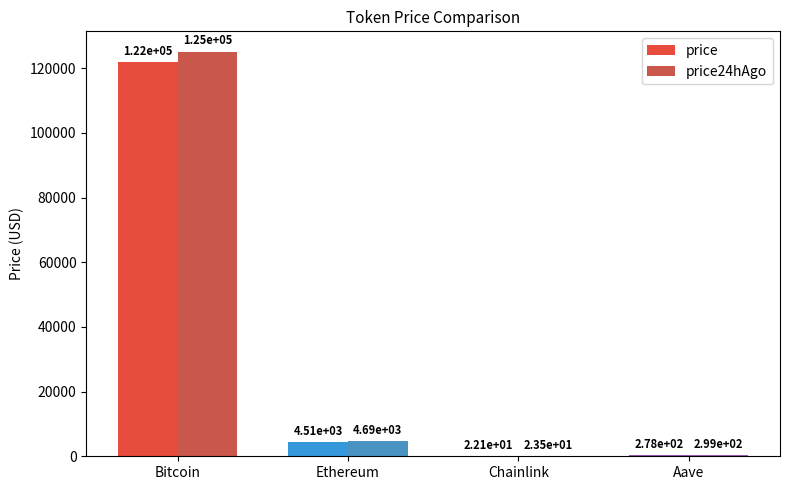

Which series changed the most between Bitcoin and Aave?

price24hAgo